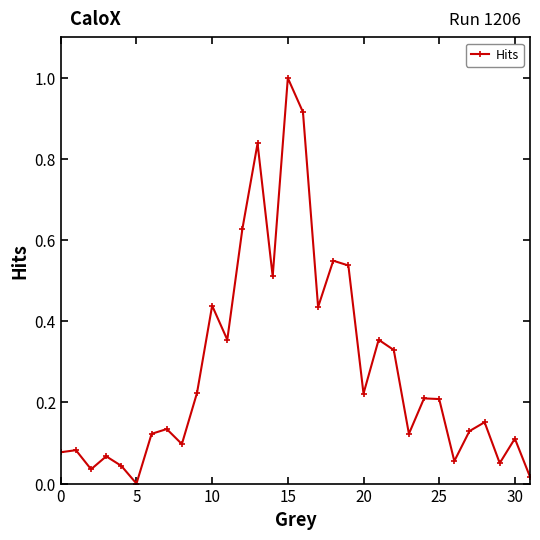

What is the difference between the maximum and second lowest values?

1.0